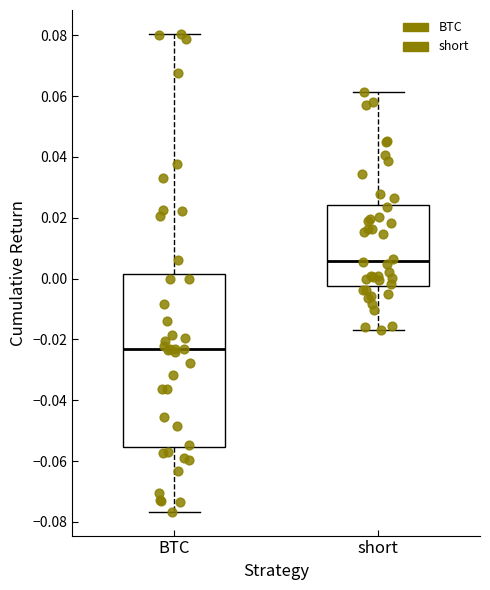

Which box has the highest median line?

short